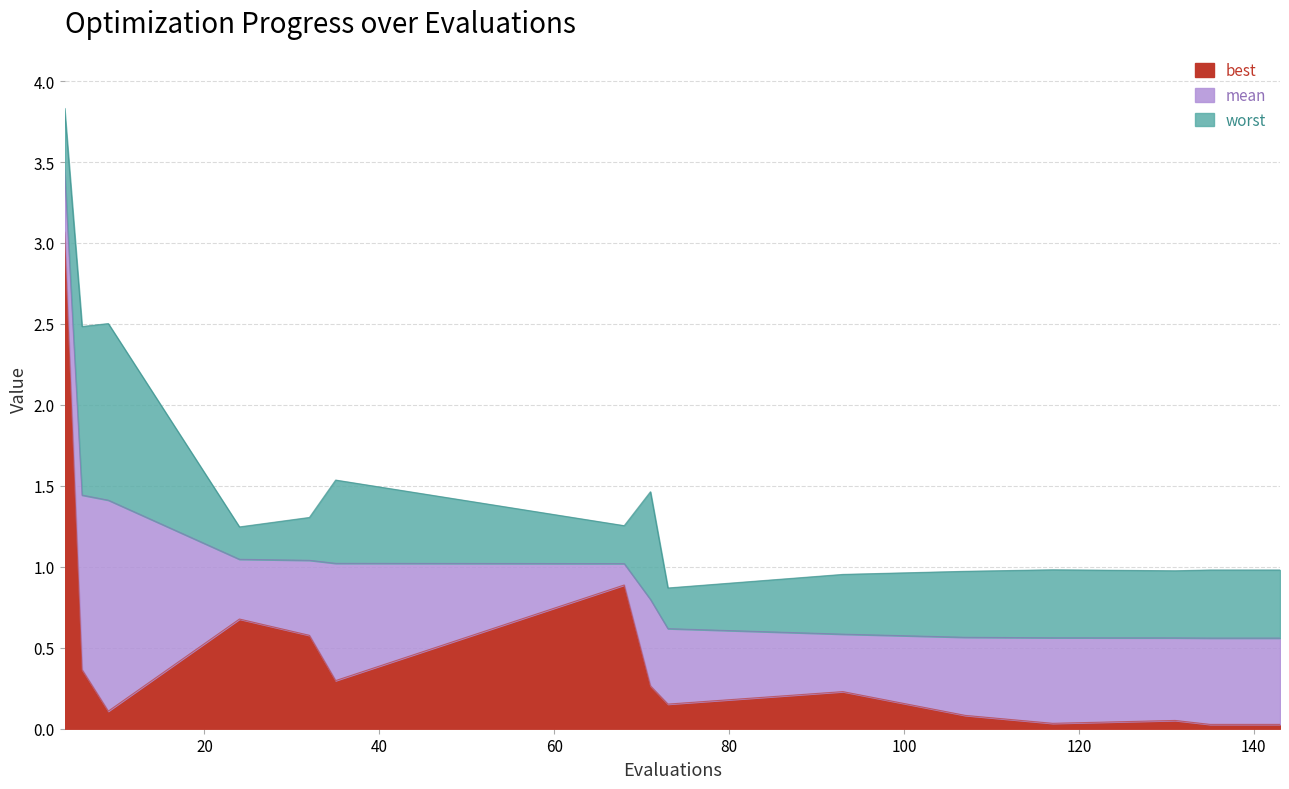

Reading left to right, what are all the values shown in this chart?

best: 3.1	0.4	0.1	0.7	0.6	0.3	0.9	0.3	0.2	0.2	0.1	0.0	0.1	0.0	0.0	0.0
mean: 3.5	1.4	1.4	1.0	1.0	1.0	1.0	0.8	0.6	0.6	0.6	0.6	0.6	0.6	0.6	0.6
worst: 3.8	2.5	2.5	1.2	1.3	1.5	1.3	1.5	0.9	1.0	1.0	1.0	1.0	1.0	1.0	1.0